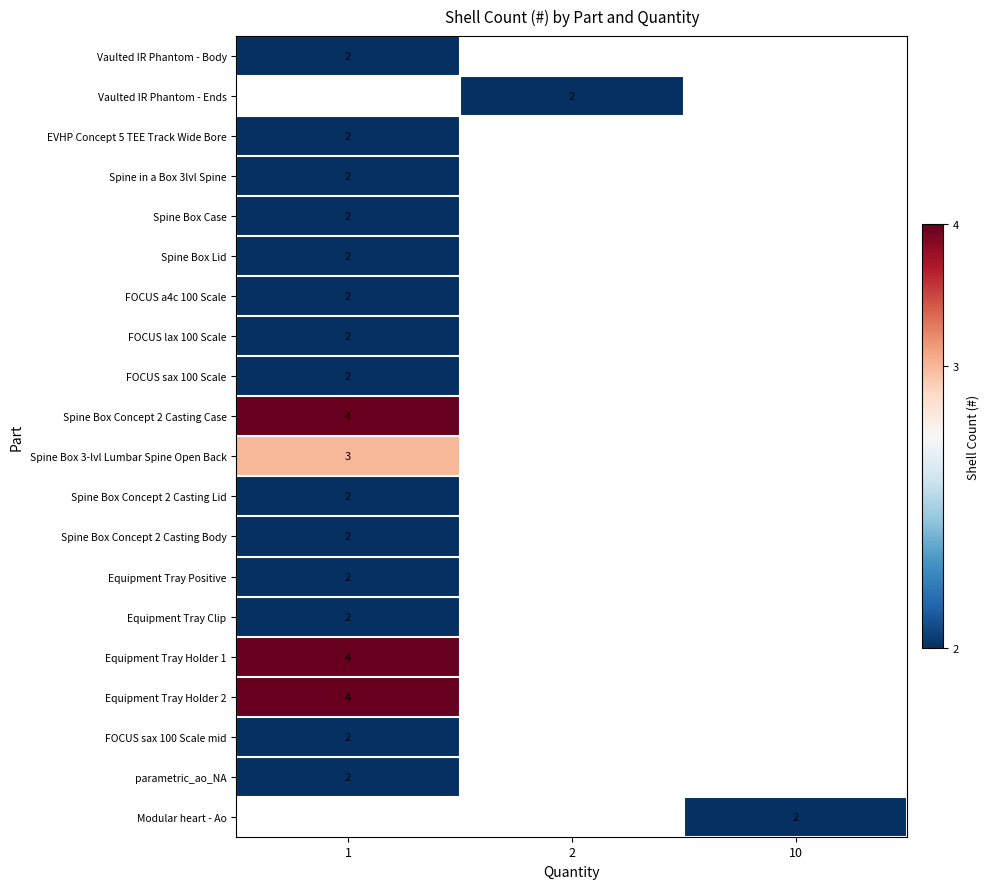

At which category does the chart reach its peak across all series?

1